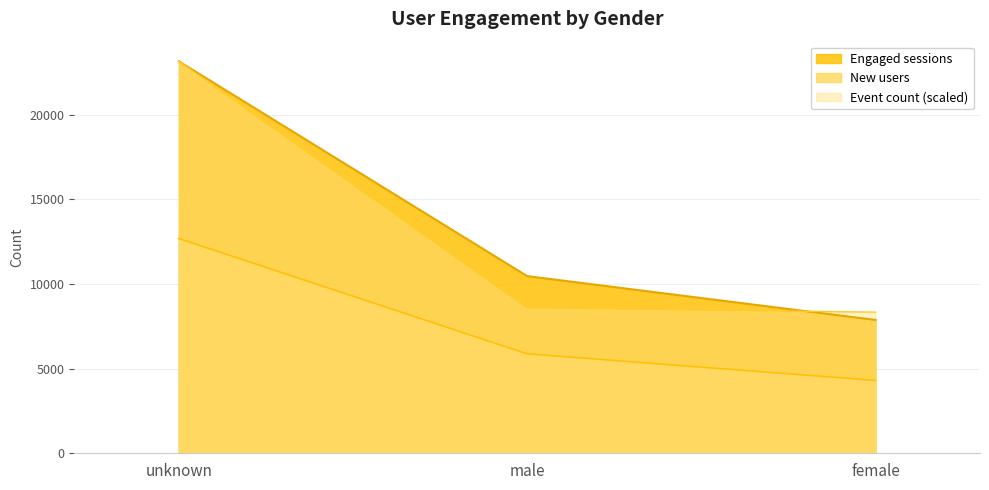

Does the chart have visible grid lines?

Yes